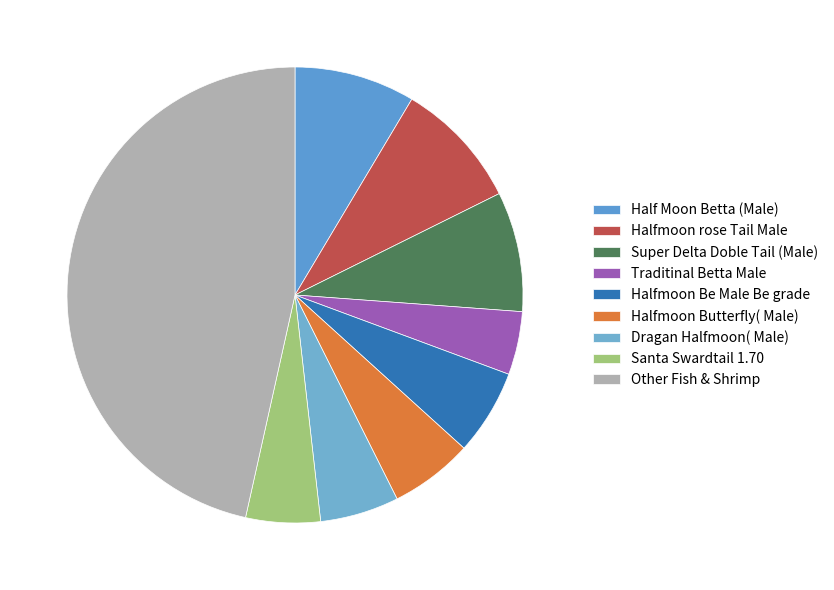

Count the number of slices in the pie.

9